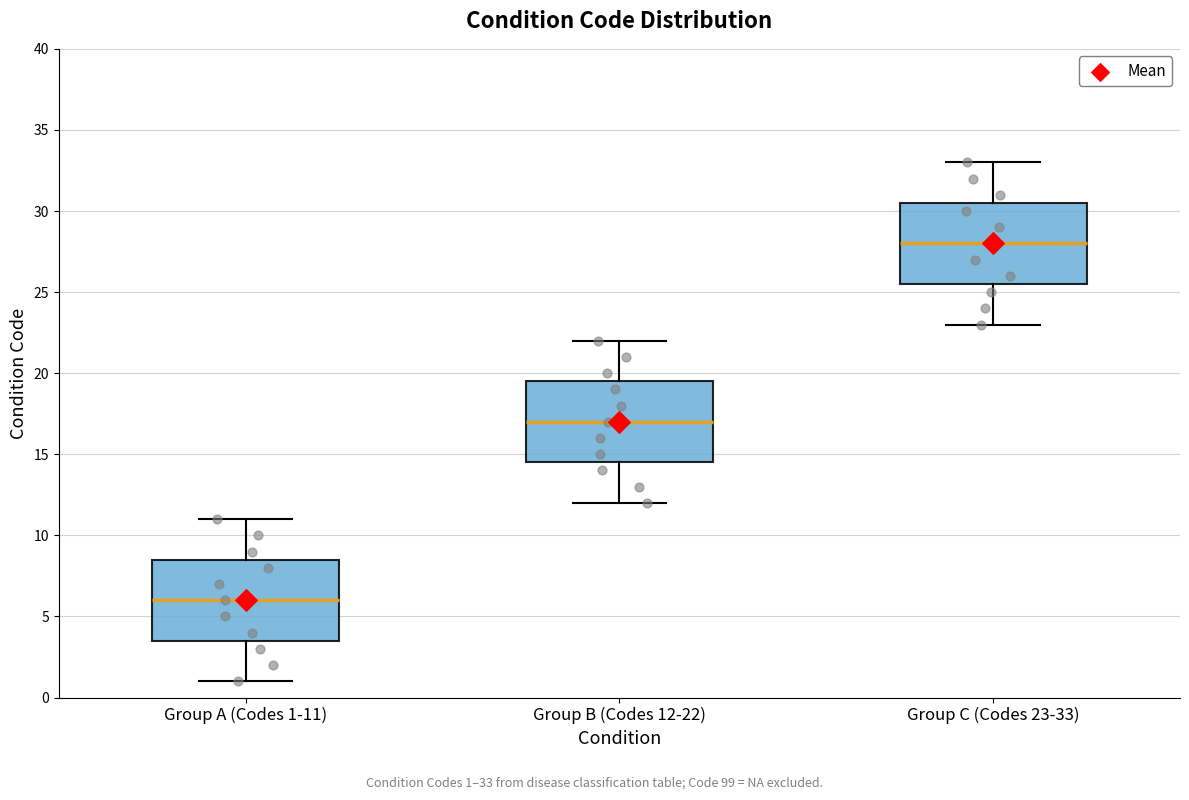

Where does the upper whisker of the box for Group C (Codes 23-33) end on the y-axis? The values are not printed on the chart, so give them approximately, as read against the axis.

33.0